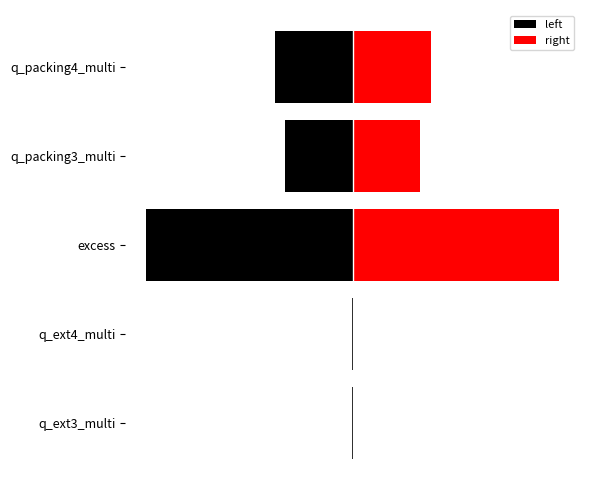

Which series has the largest range (max minus min)?

left